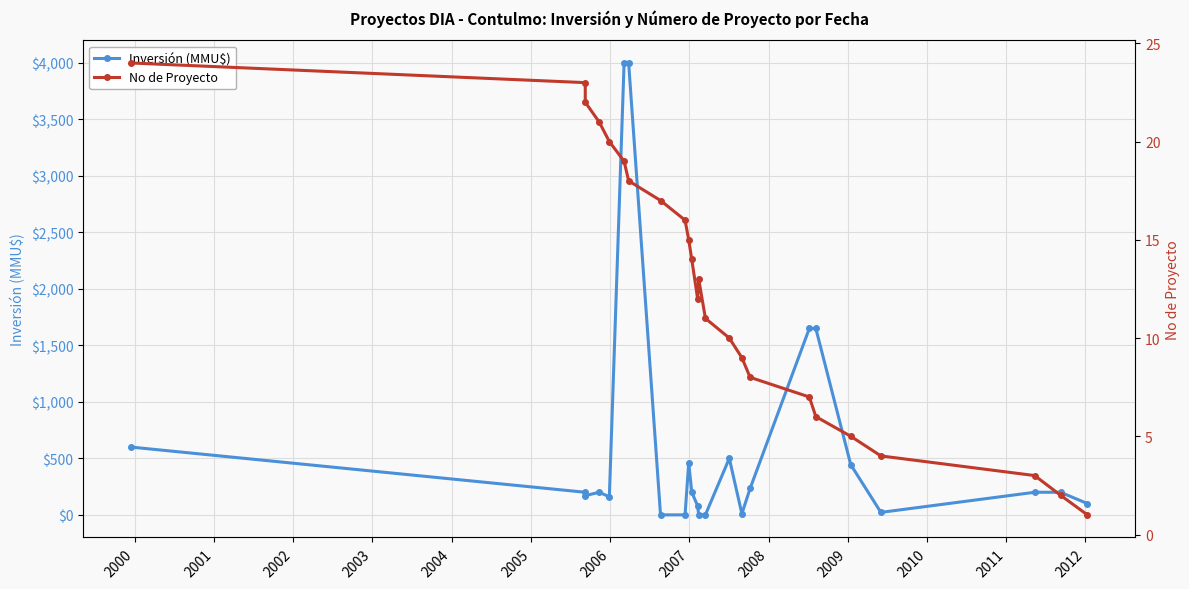

How many values in the No de Proyecto series are below 13?

12